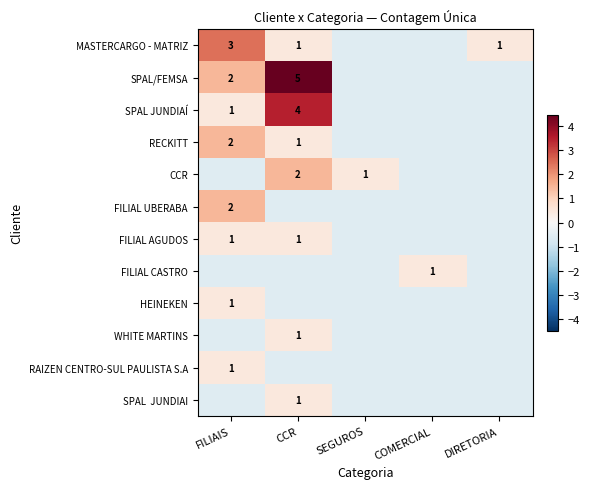

What is the difference between the maximum and second lowest values in the SPAL/FEMSA series?

5.0